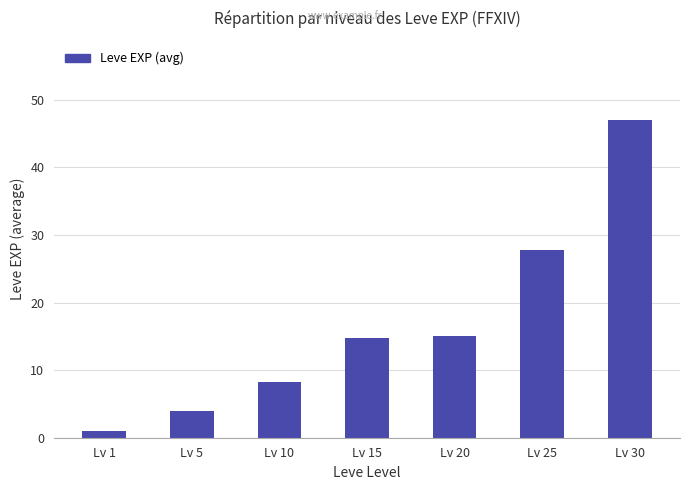

Which label corresponds to the smallest value in the chart?

Lv 1